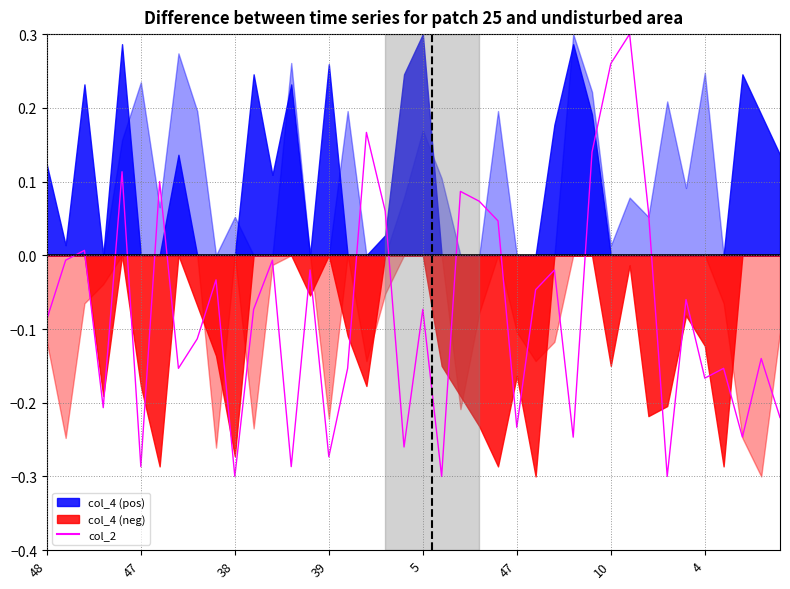

How many points are higher than both their immediate neighbors (excluding endpoints)?

14